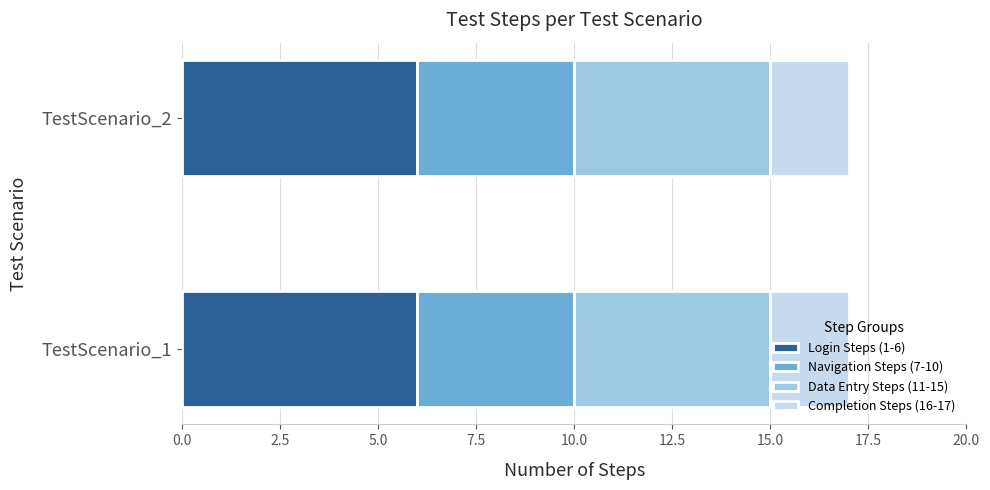

What is the maximum value for Login Steps (1-6)?

6